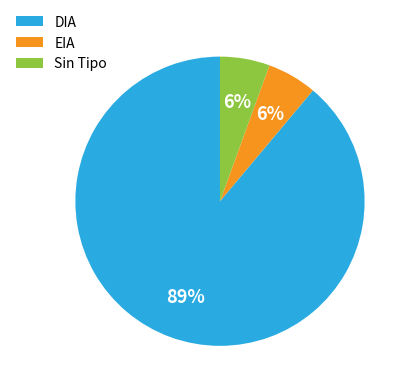

Between Sin Tipo and DIA, which is larger?

DIA